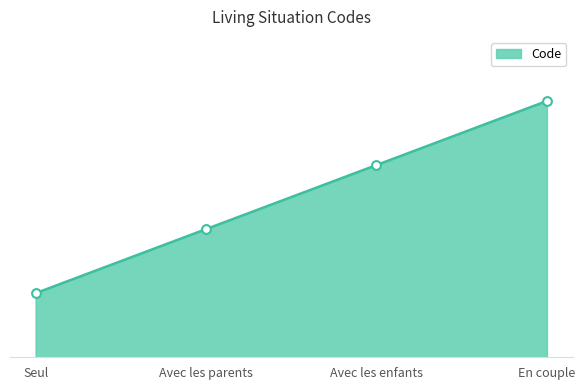

Which has a higher value, Seul or En couple?

En couple